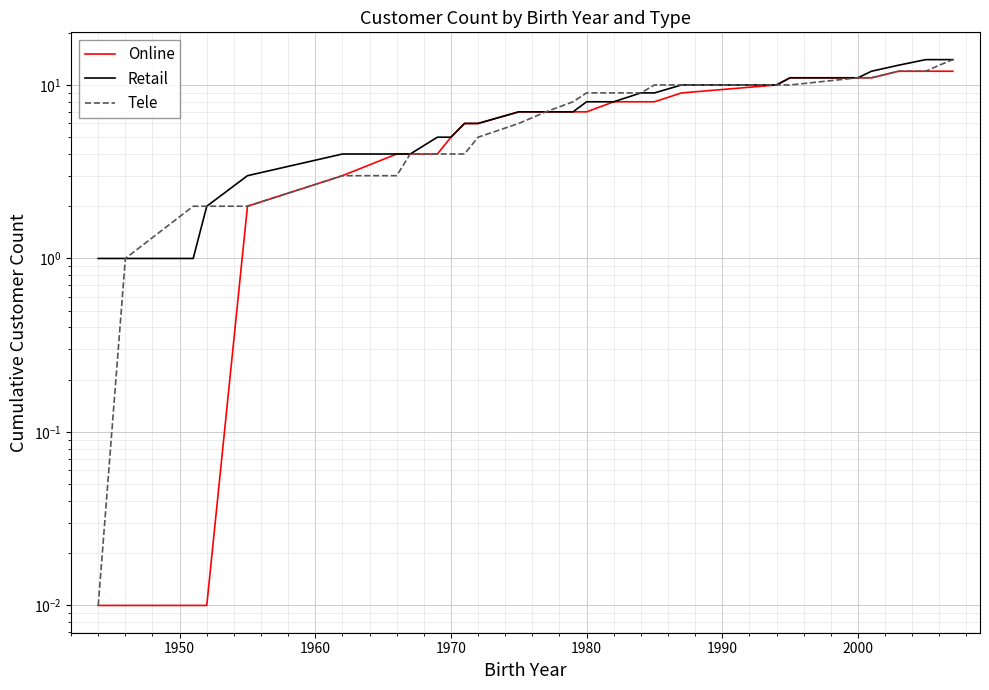

The Online series shows 11.0 at 2000. True or false?

True